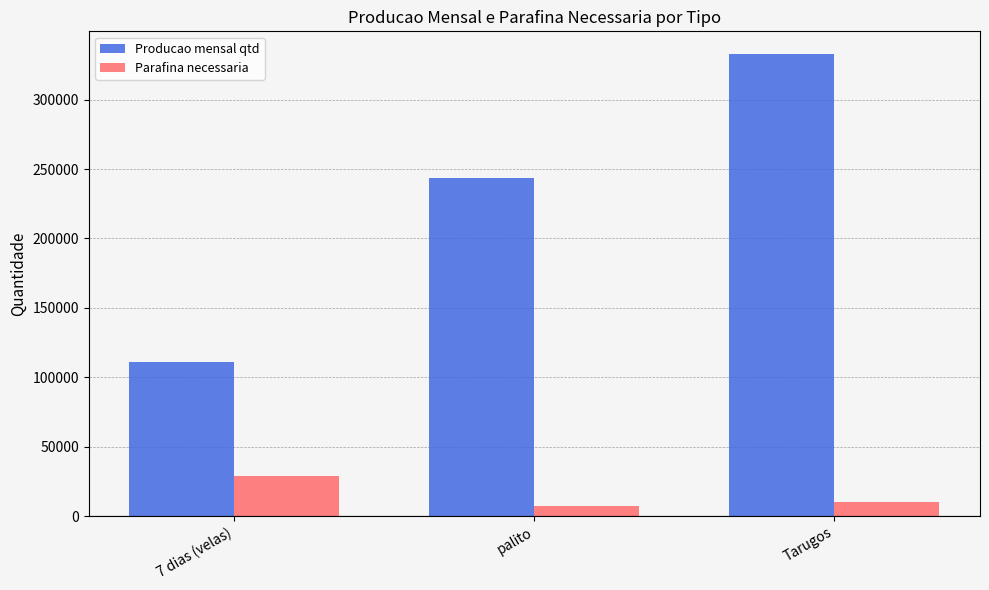

What is the difference between the Producao mensal qtd values at Tarugos and 7 dias (velas)?

221733.6